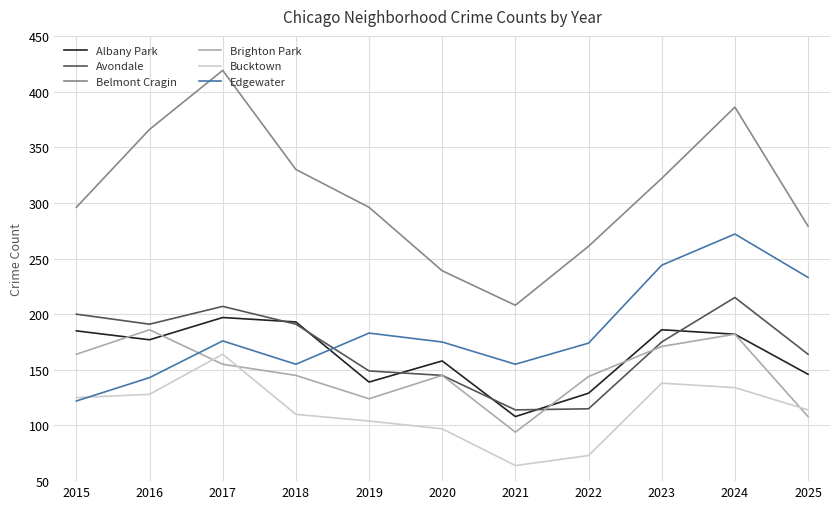

The Edgewater series shows 43 at 2021. True or false?

False